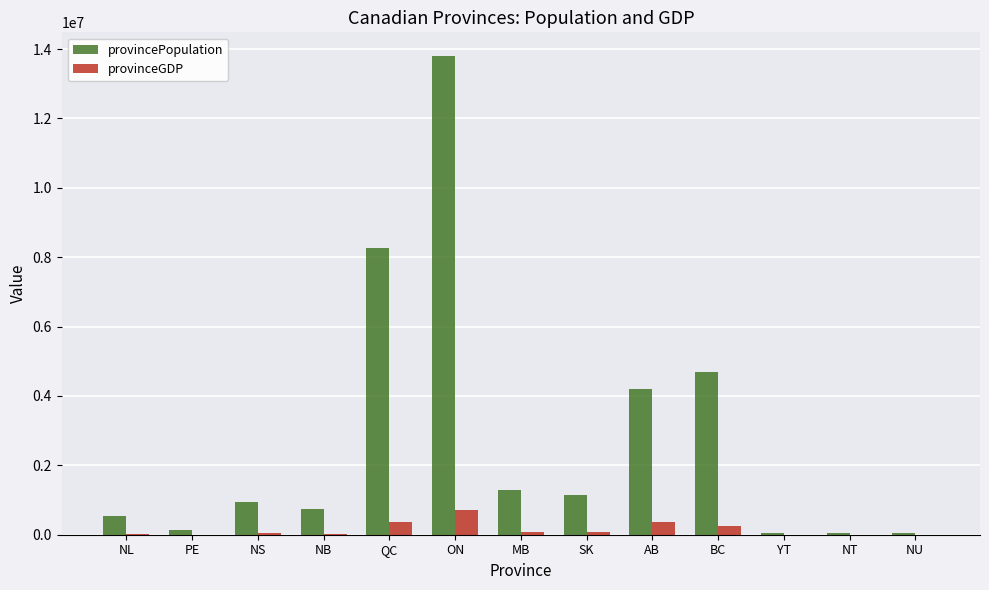

The value of provincePopulation at NL is 527756. True or false?

True